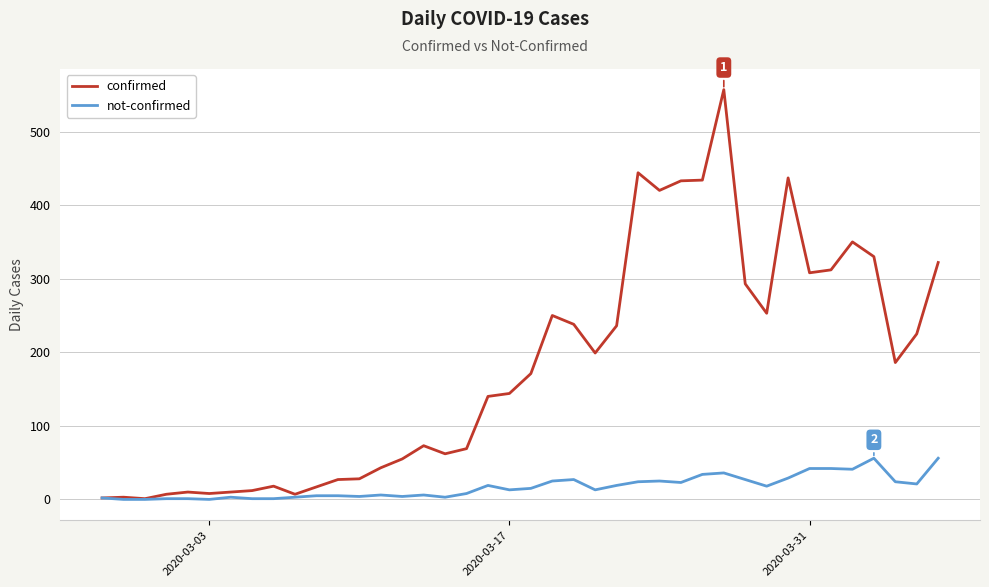

What are all the series names shown in the legend?

confirmed, not-confirmed